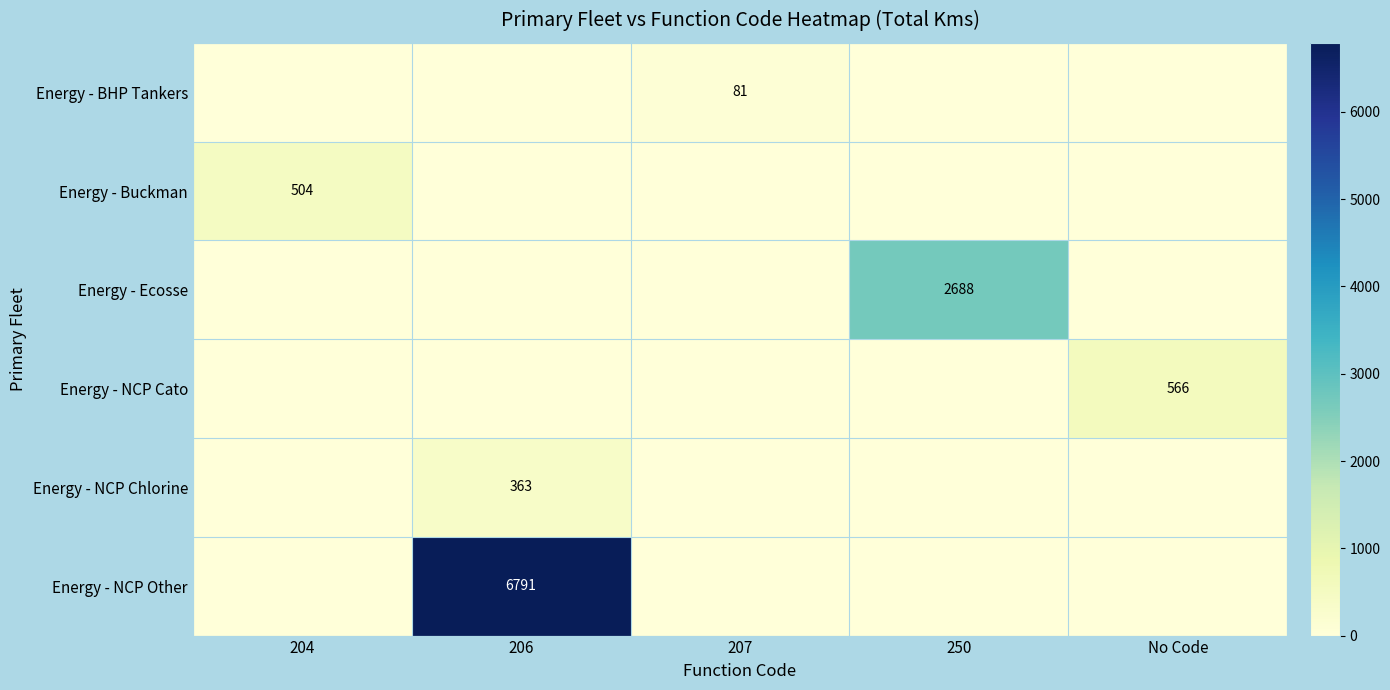

Is it true that Energy - BHP Tankers equals 35 at 207?

False